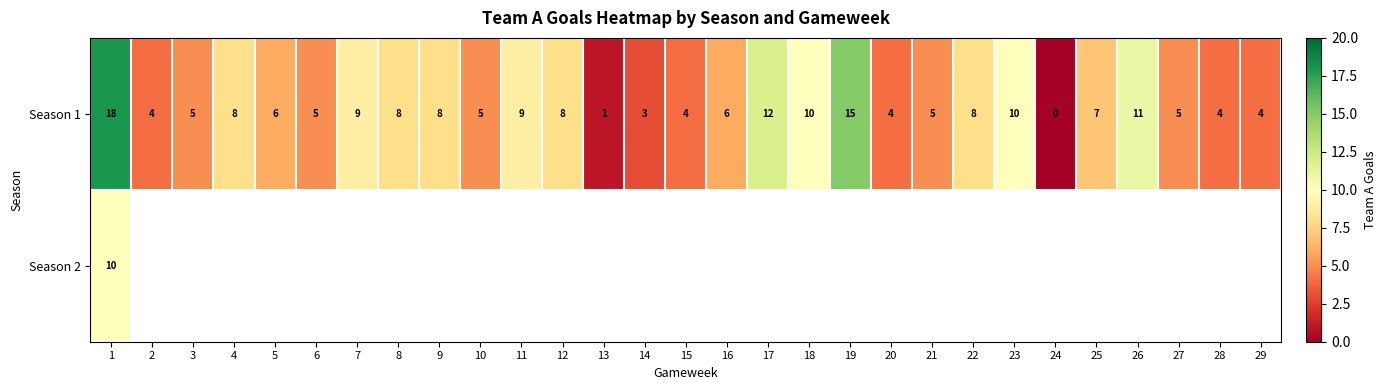

How many values in Season 1 are above zero?

28